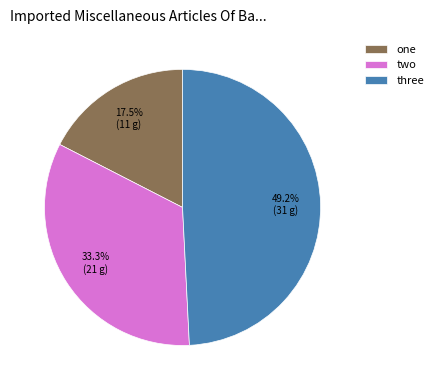

Which category has the biggest portion of the pie?

three